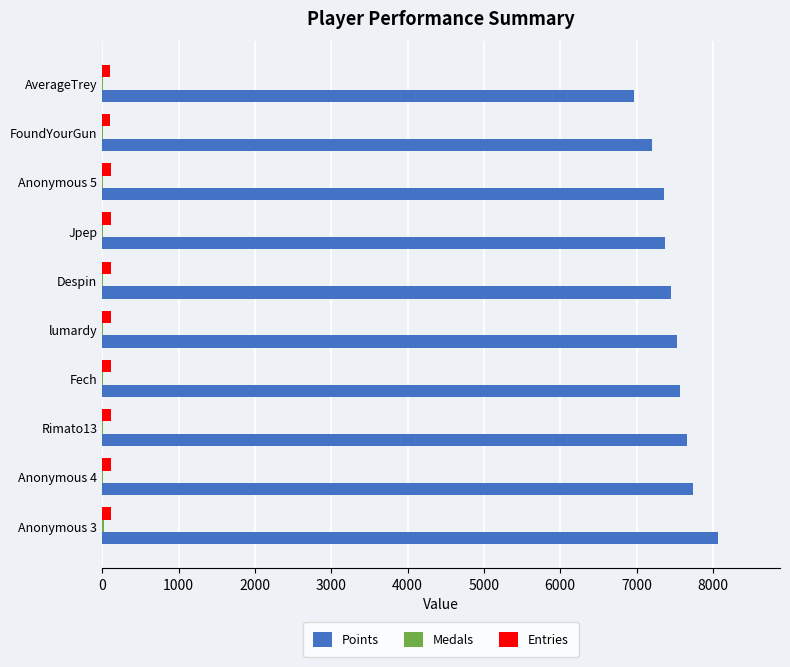

Which series has the largest total across all categories?

Points